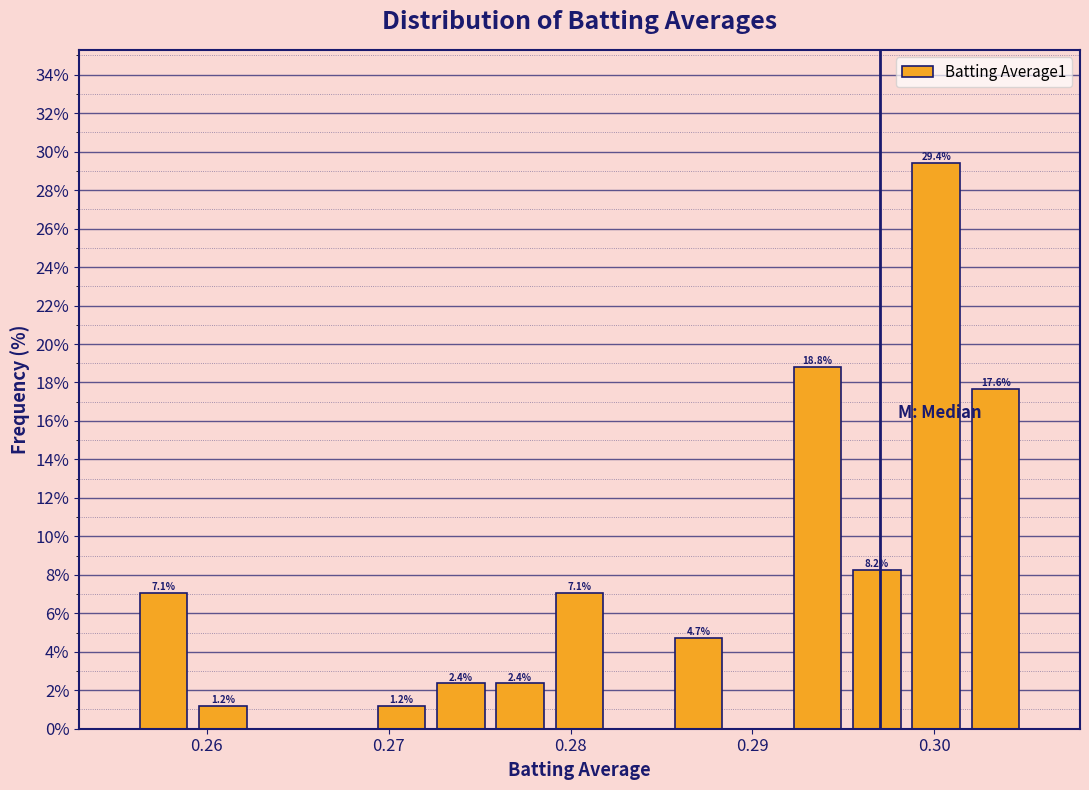

Around what value on the x-axis is the tallest bar? Give the approximate position of its centre, as read against the axis.

0.300